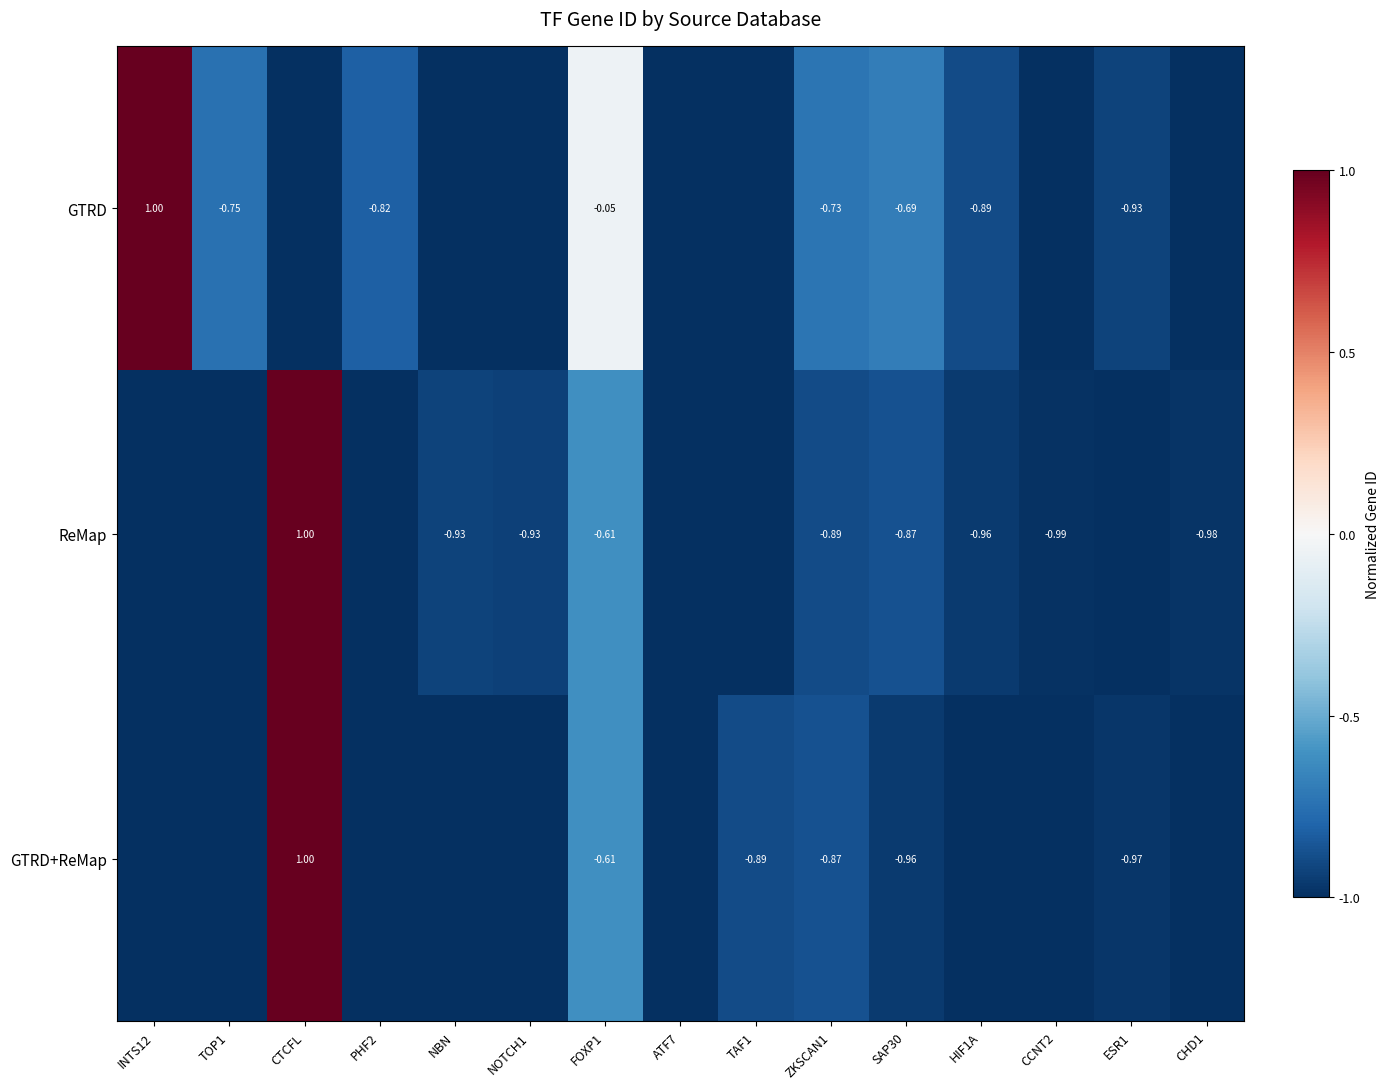

Is the value of ReMap at FOXP1 greater than the value of GTRD at FOXP1?

No